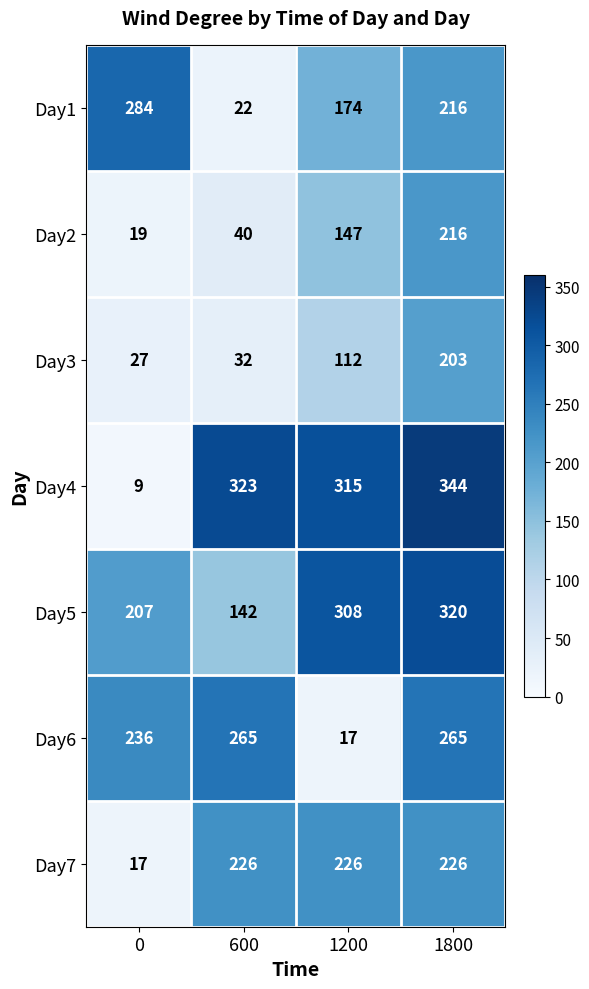

Which series has the largest range (max minus min)?

Day4